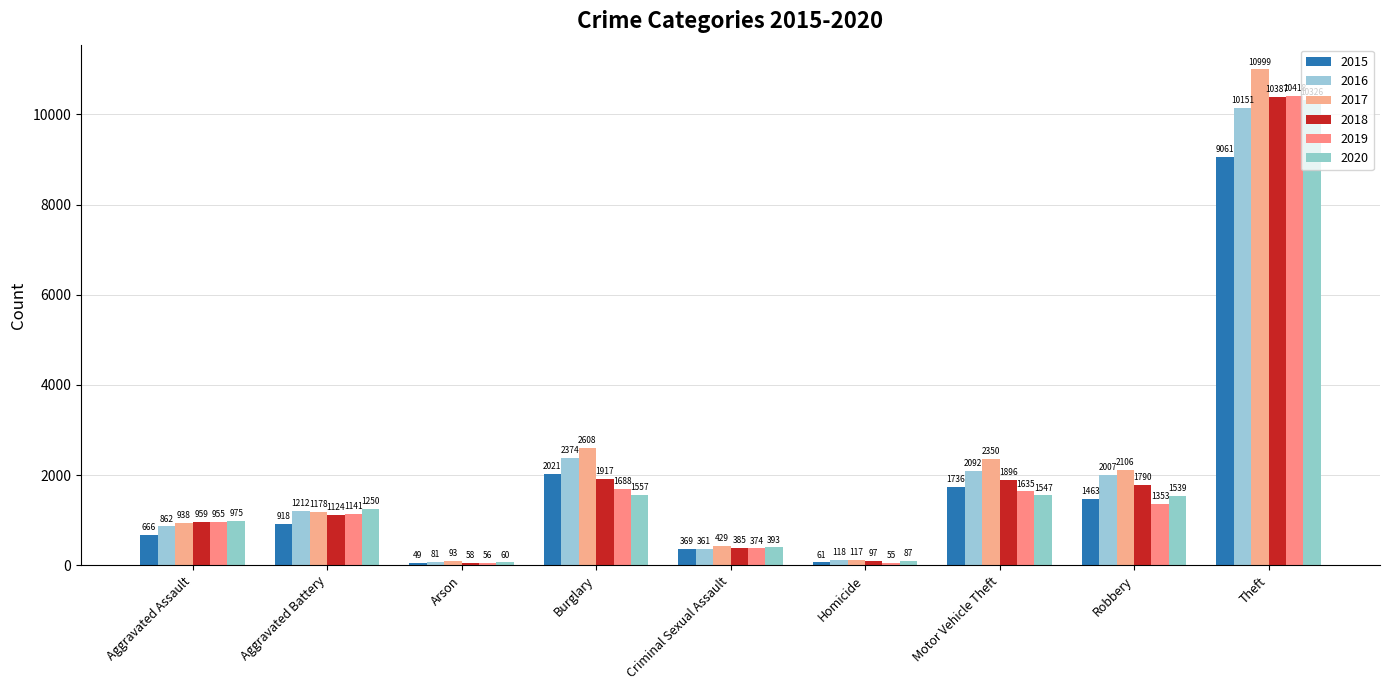

Which category has the lowest value across all series?

Arson